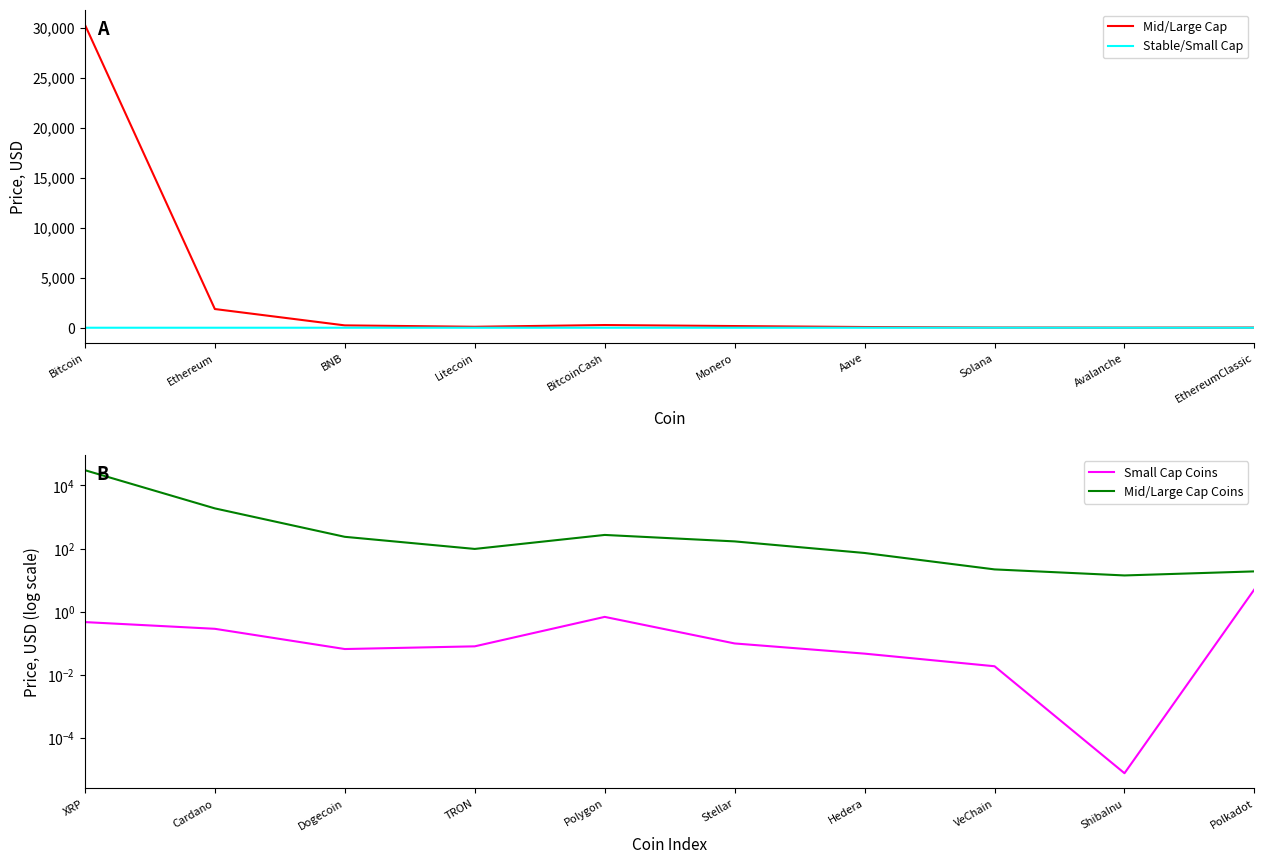

At which label is Mid/Large Cap closest to 15147?

Ethereum